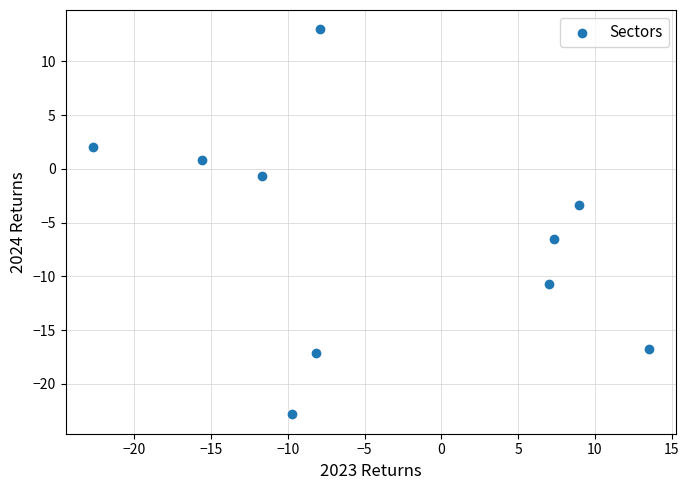

What Y value in the scatter plot is closest to -4?

-3.3